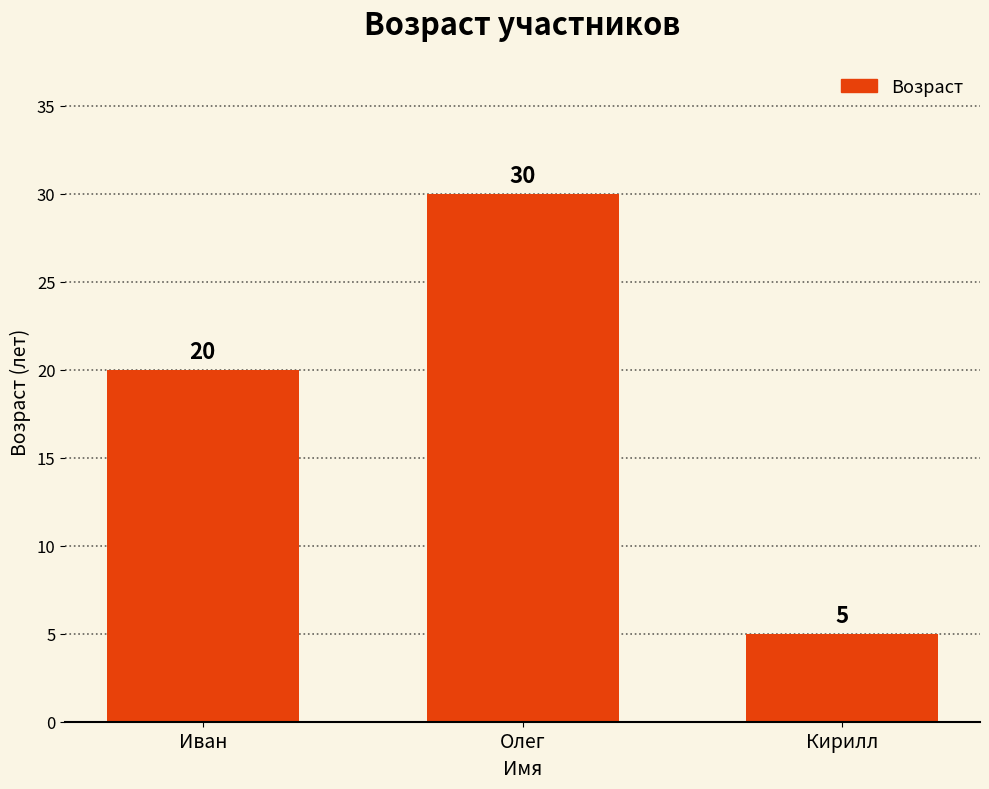

Reading left to right, extract all data points from this chart.

20	30	5